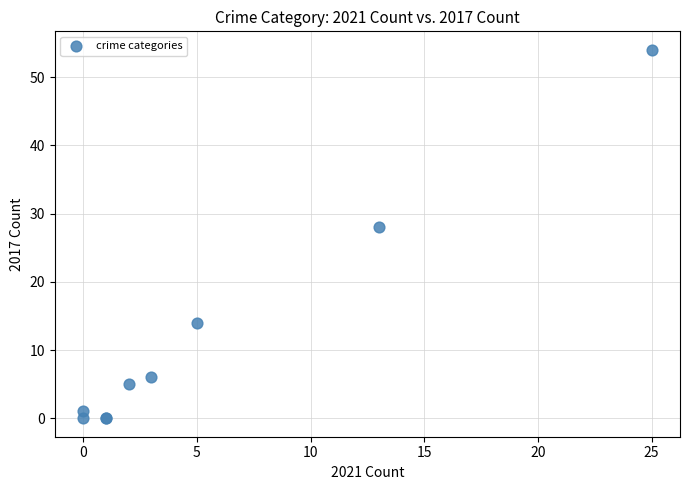

What Y value in the scatter plot is closest to 27?

28